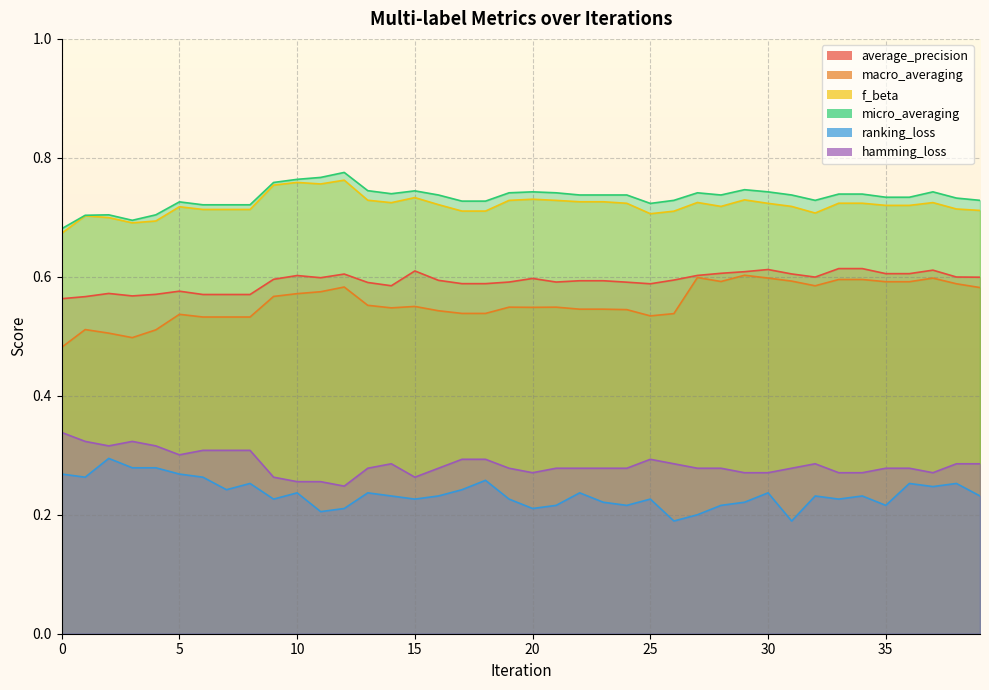

True or false: ranking_loss and hamming_loss intersect in this chart.

False